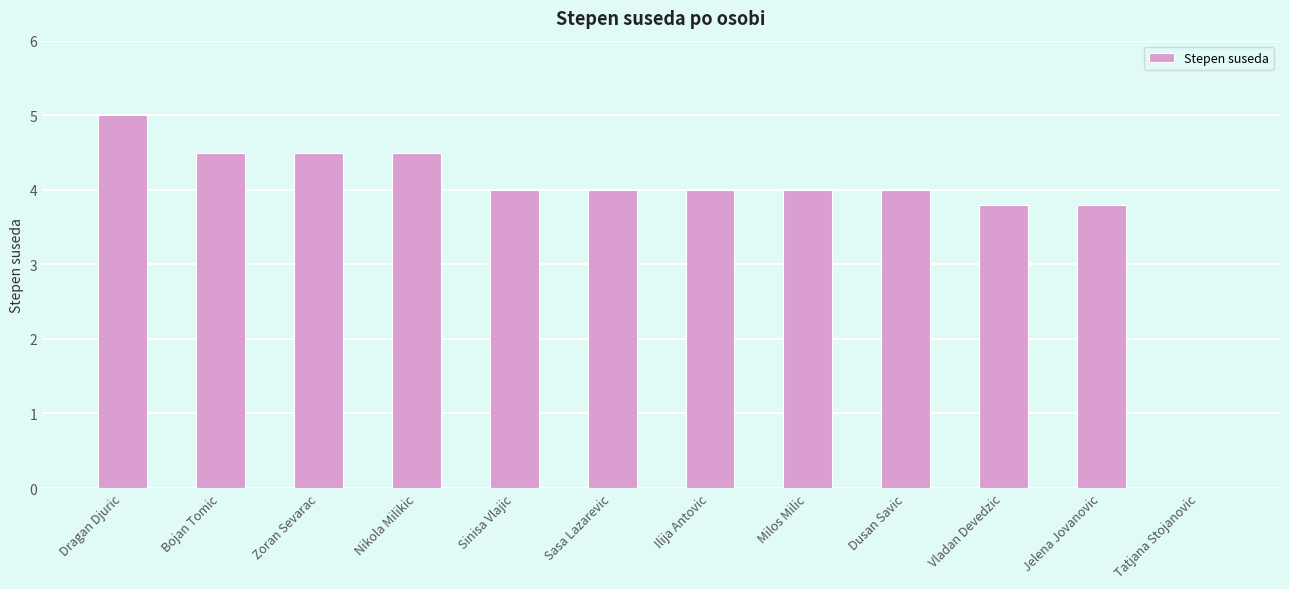

At which category does the chart reach its peak across all series?

Dragan Djuric